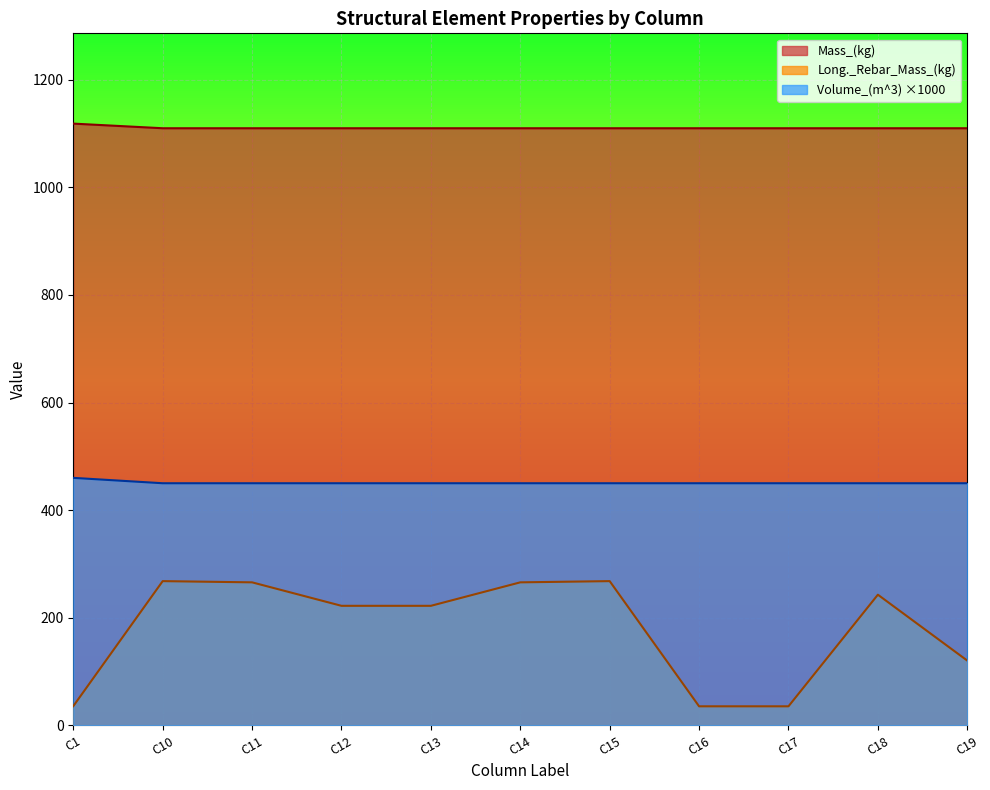

True or false: Mass_(kg) has more than 0 points higher than both neighbors.

False